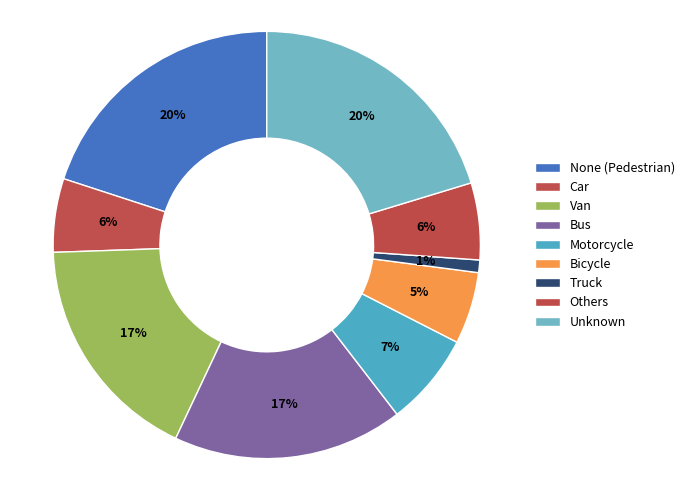

What percentage is the Bicycle slice, to the nearest percent?

5%